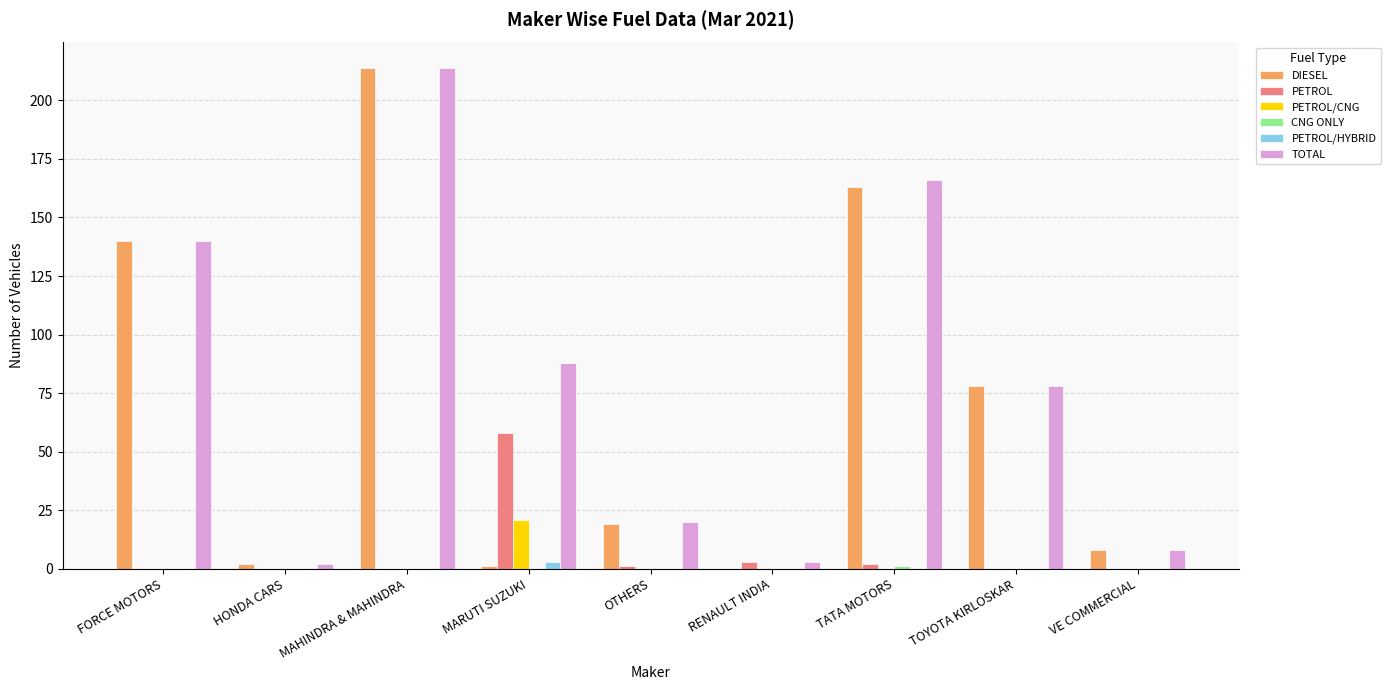

What is the sum of all PETROL/HYBRID values?

3